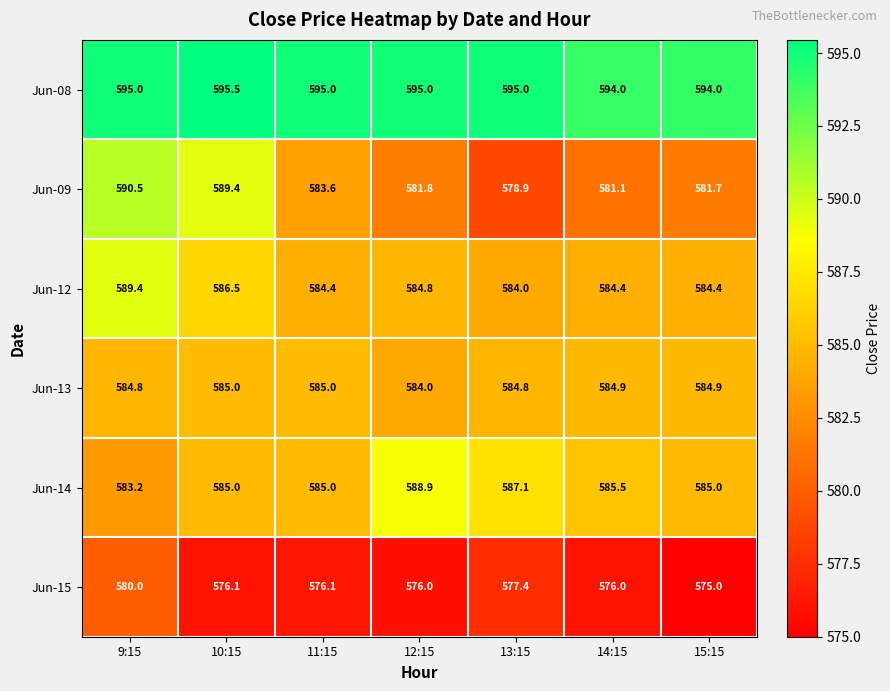

Which label corresponds to the smallest value in the chart?

15:15